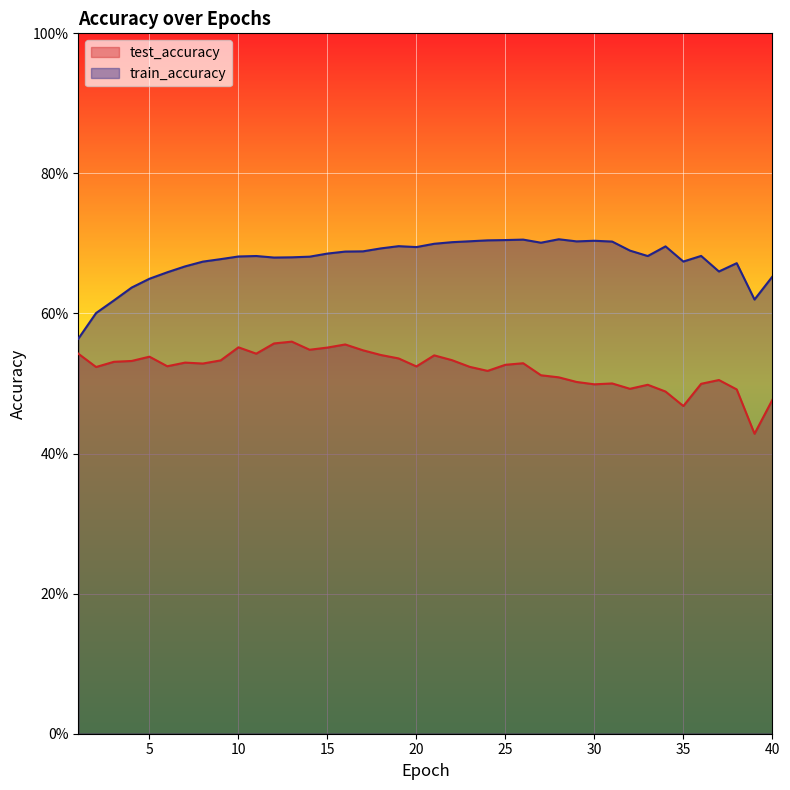

What is the average value of the test_accuracy series?

0.5